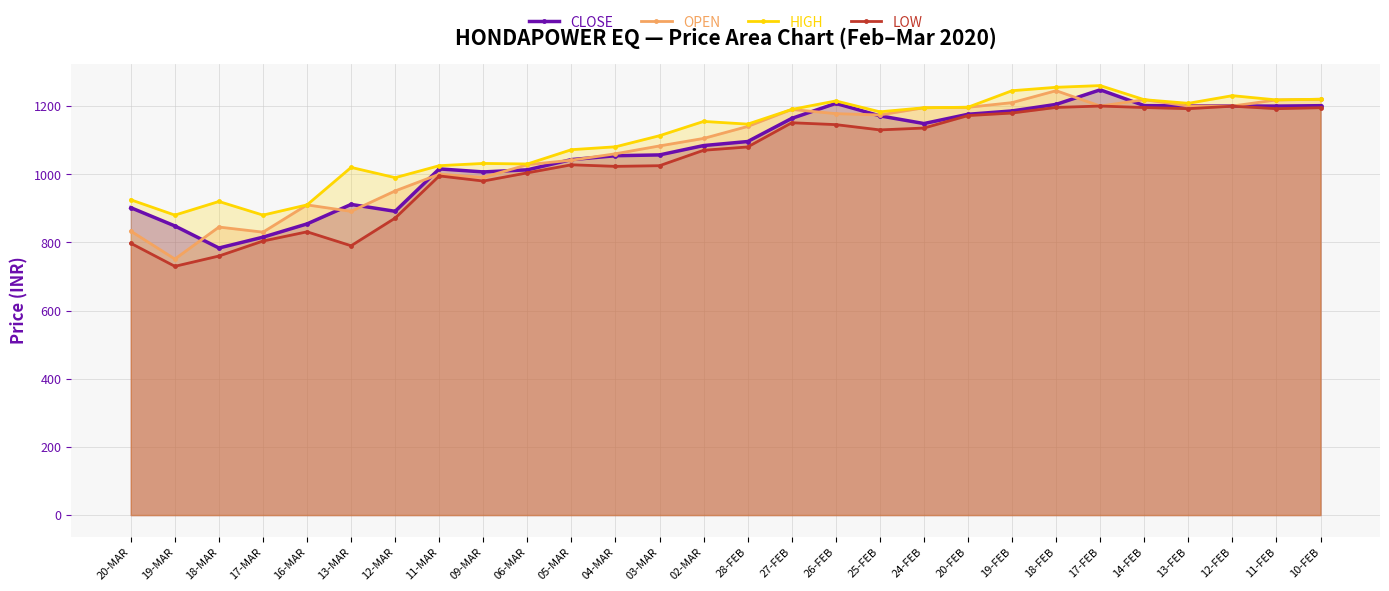

Is it true that CLOSE equals 266.9 at 11-FEB?

False